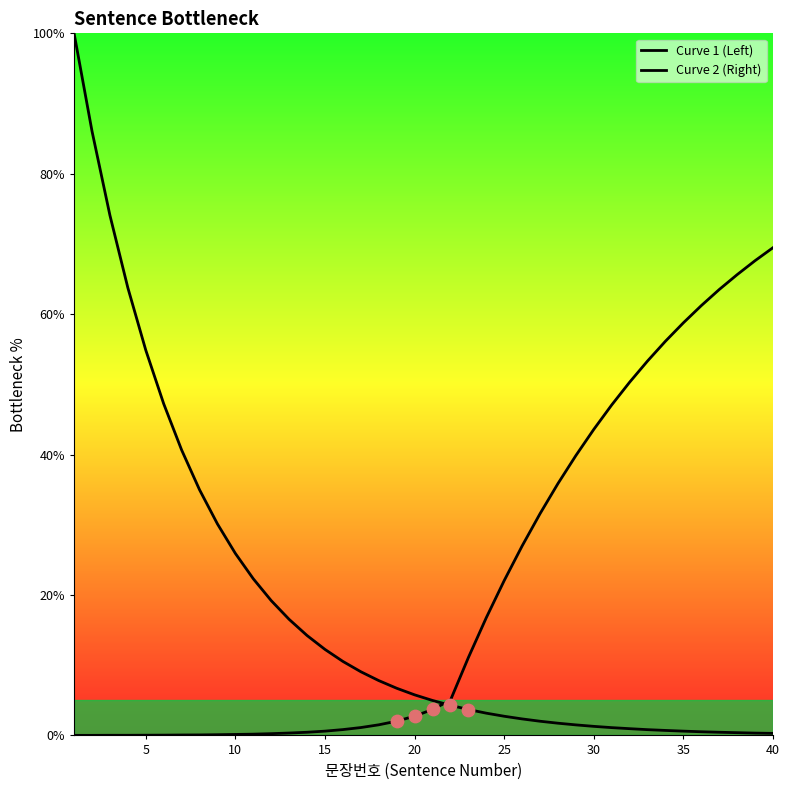

Which series has the largest Y range (max minus min)?

Curve 1 (Left)